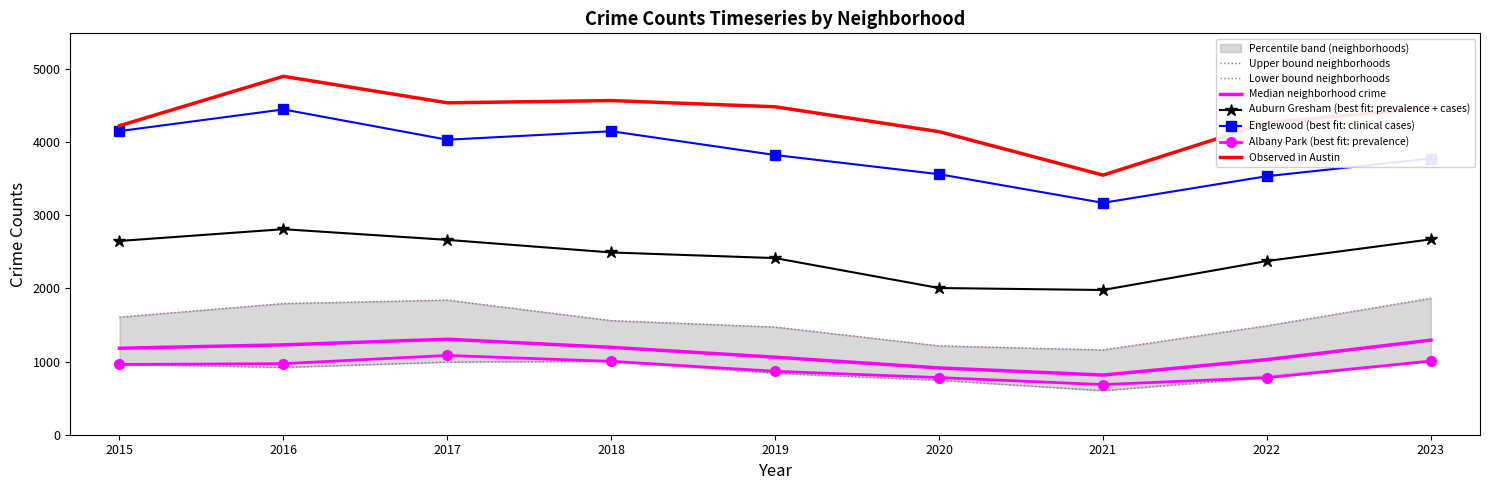

What is the sum of the Austin values at 2020 and 2015?

8361